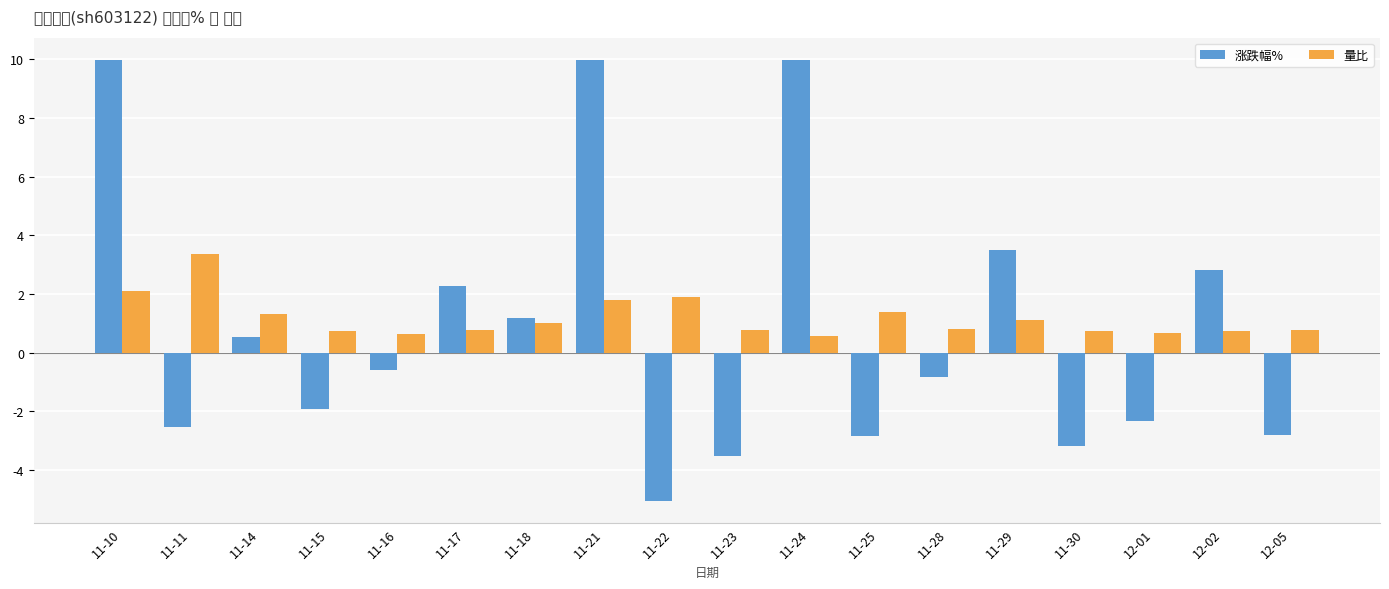

What is the total value across all series at 11-15?

-1.2